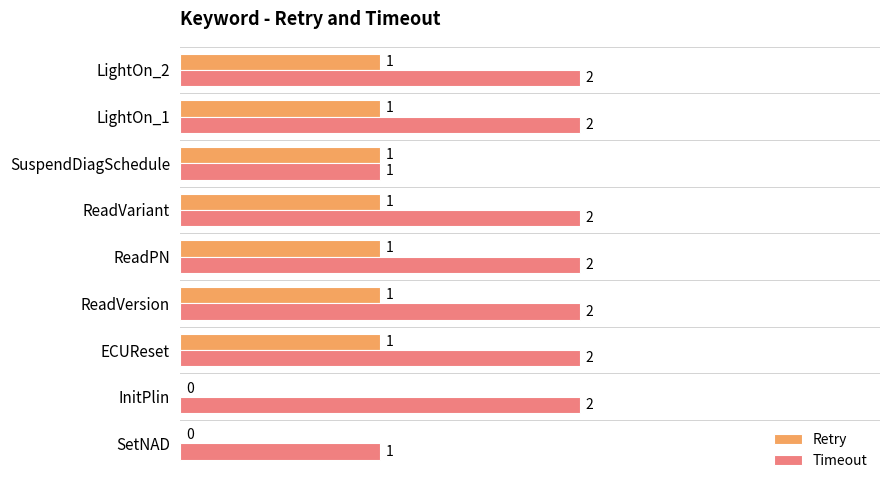

How many Retry values are between 1 and 2?

7